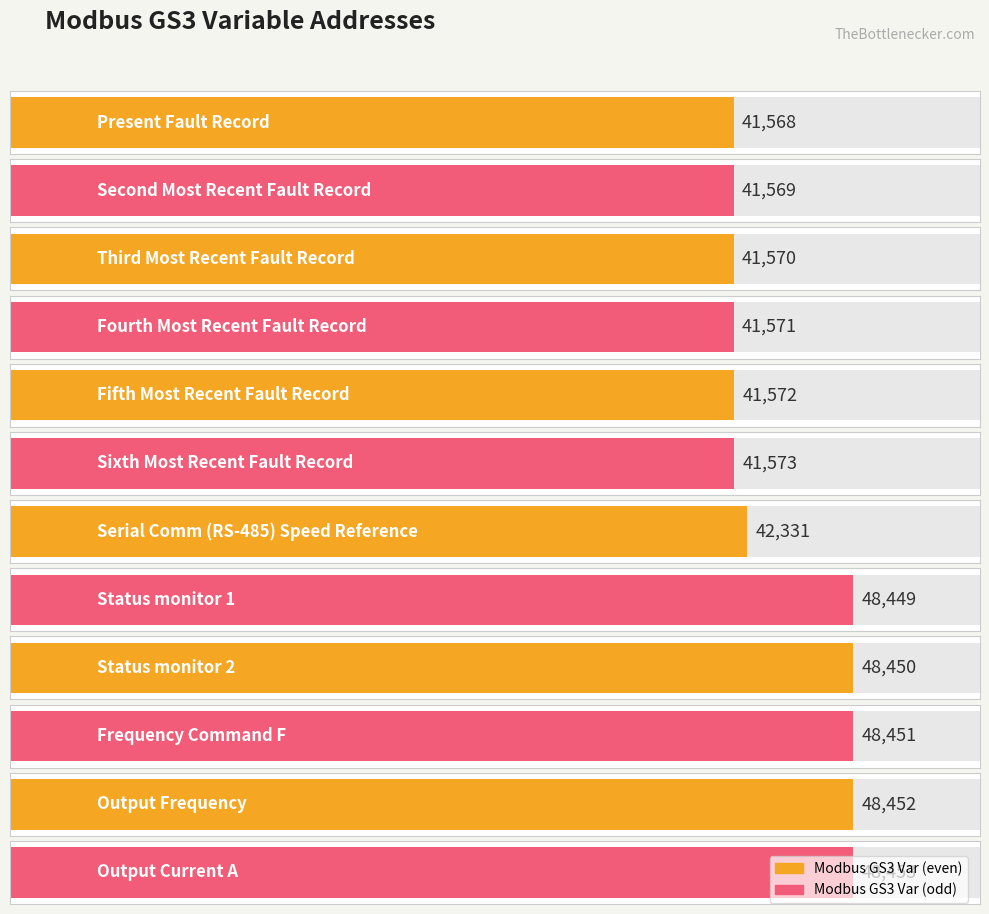

How many data points does each series have?

12